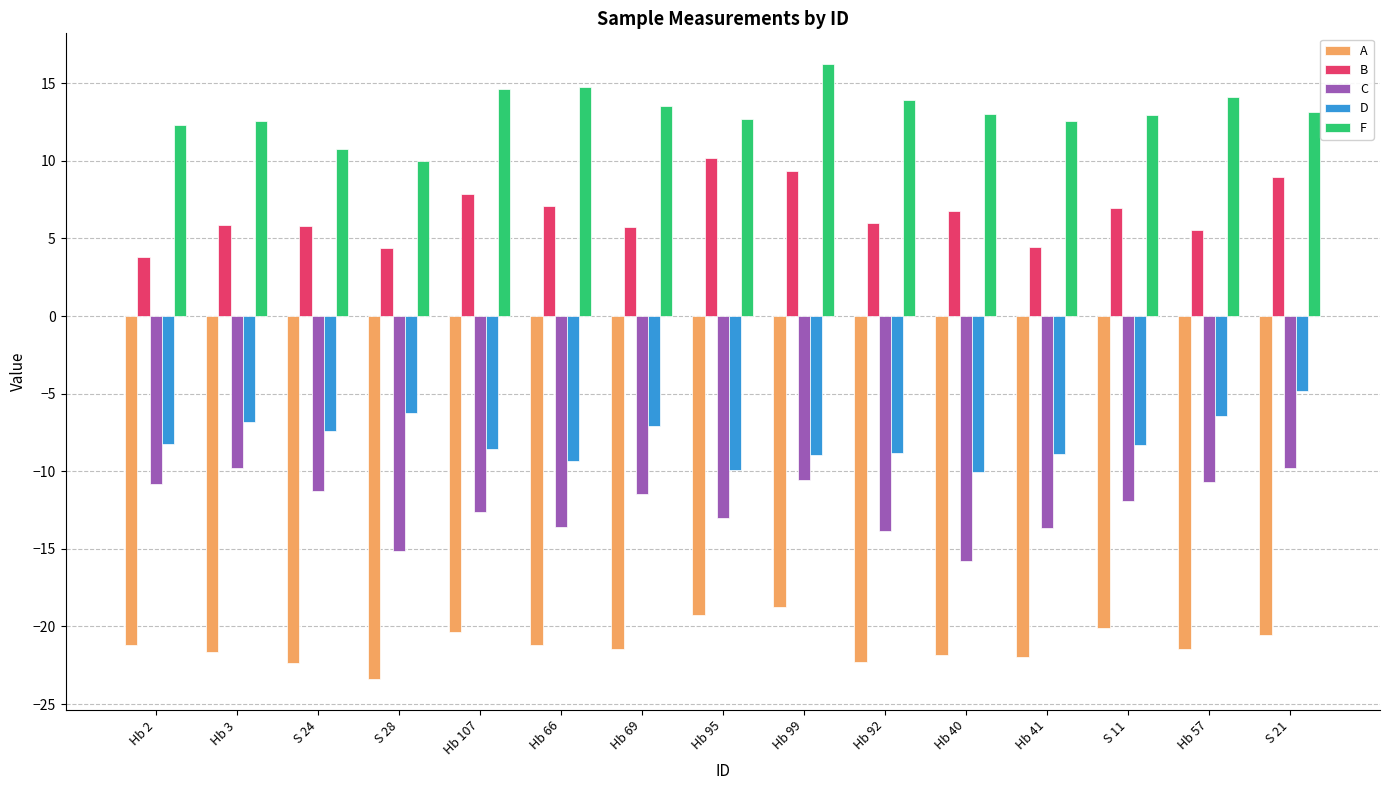

What is the label of the 13th bar from the left?

S 11